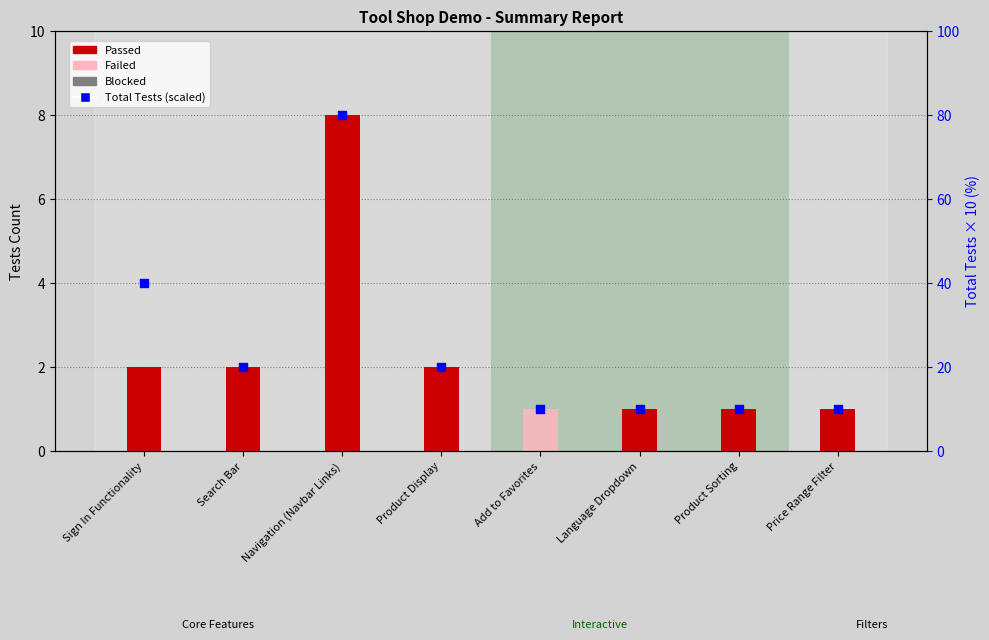

Is the value of Failed at Price Range Filter greater than the value of Passed at Search Bar?

No